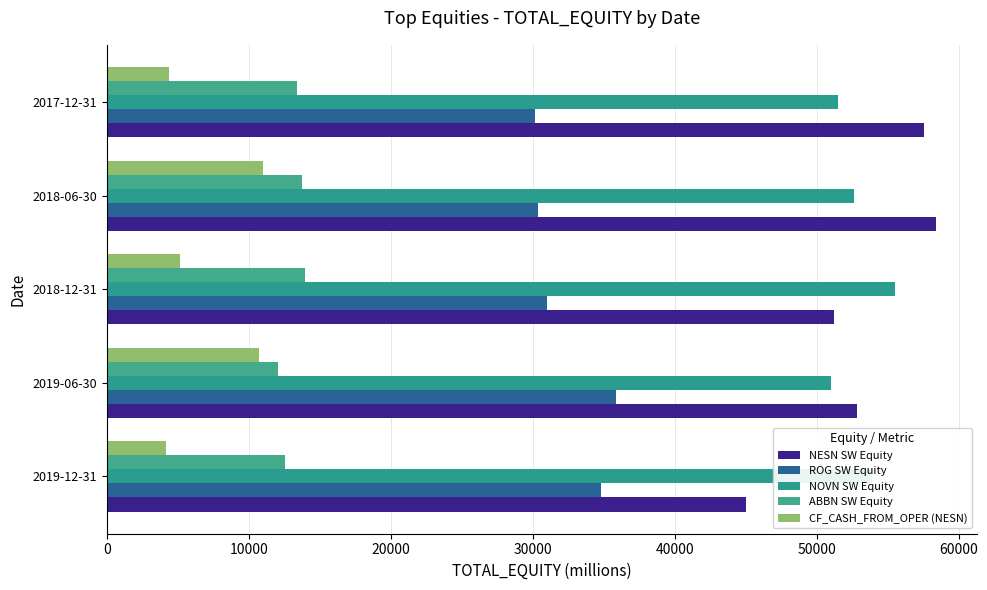

Reading right to left, list all the values displayed in this chart.

NESN SW Equity: 57555	58403	51214	52862	45019
ROG SW Equity: 30155	30366	31016	35867	34815
NOVN SW Equity: 51504	52598	55551	50977	53885
ABBN SW Equity: 13383	13709	13980	12032	12575
CF_CASH_FROM_OPER (NESN): 4399	10999	5159	10691	4185